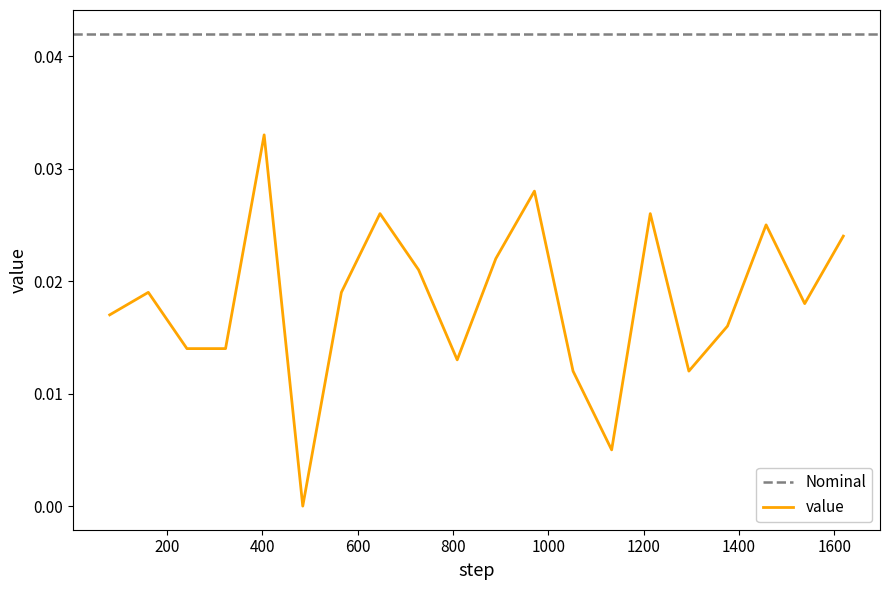

Count the values in the range 0 to 1.

20